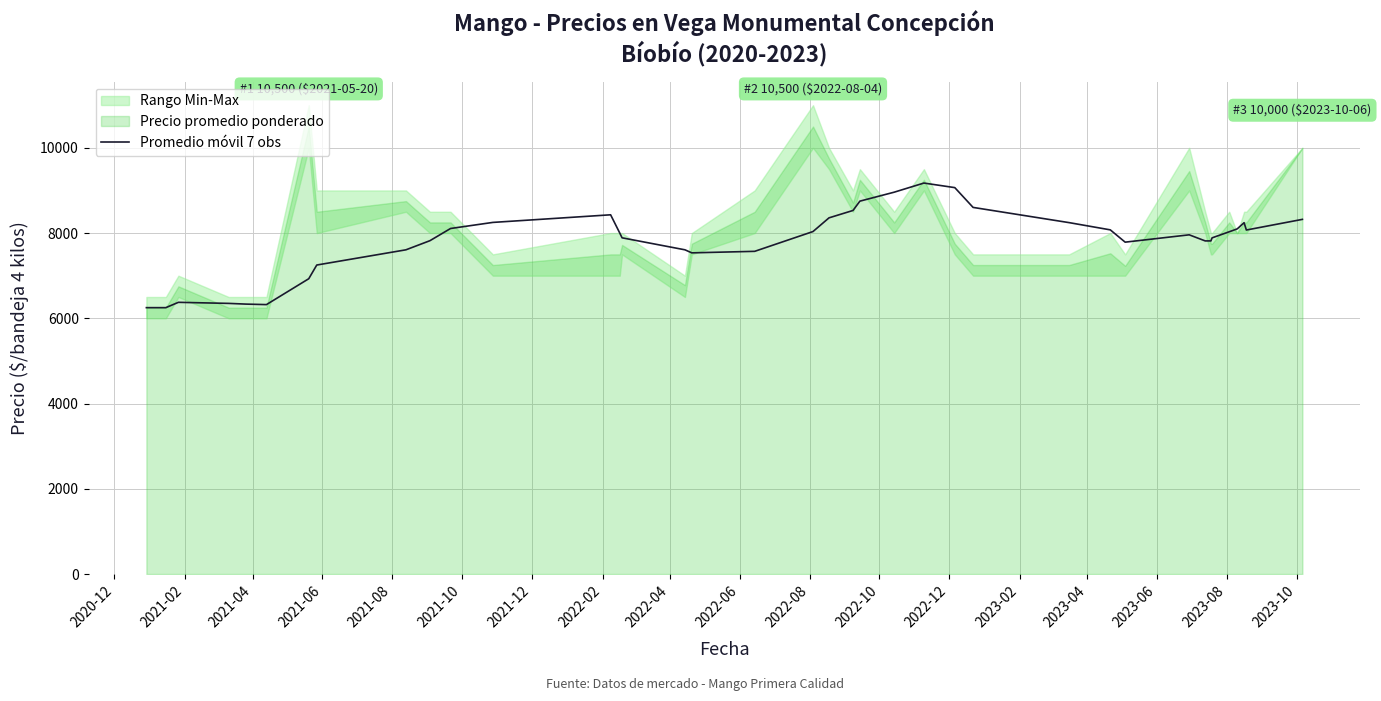

What is the maximum value for Promedio móvil 7 obs?

9173.4